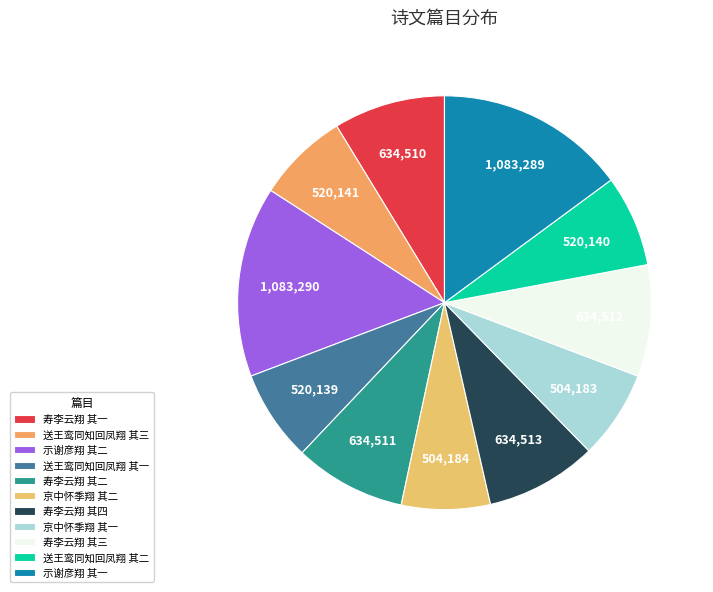

Between 寿李云翔 其三 and 示谢彦翔 其一, which is larger?

示谢彦翔 其一